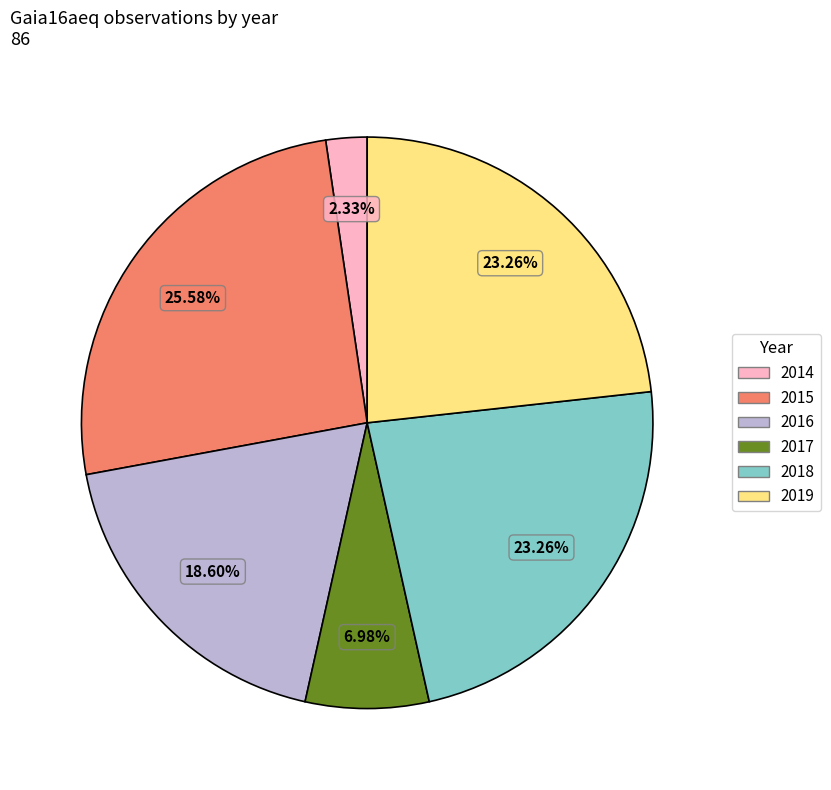

Is there any slice that represents more than half of the pie?

No